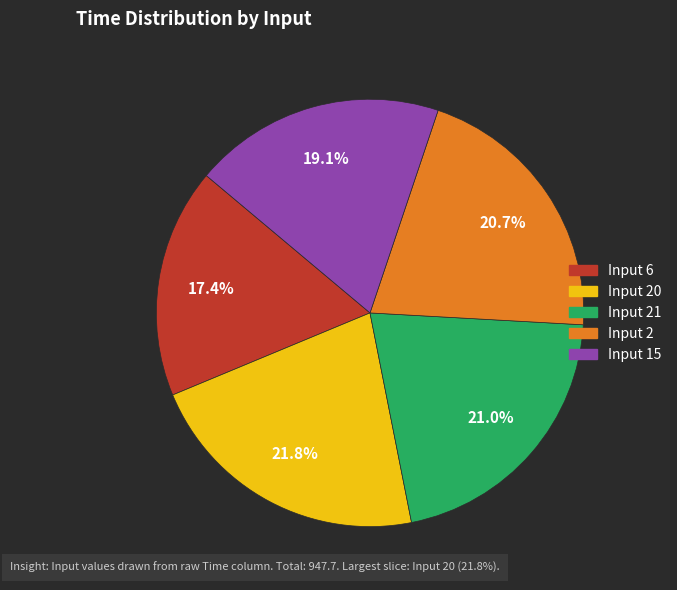

What is the total percentage of Input 21 and Input 6?

38.4%